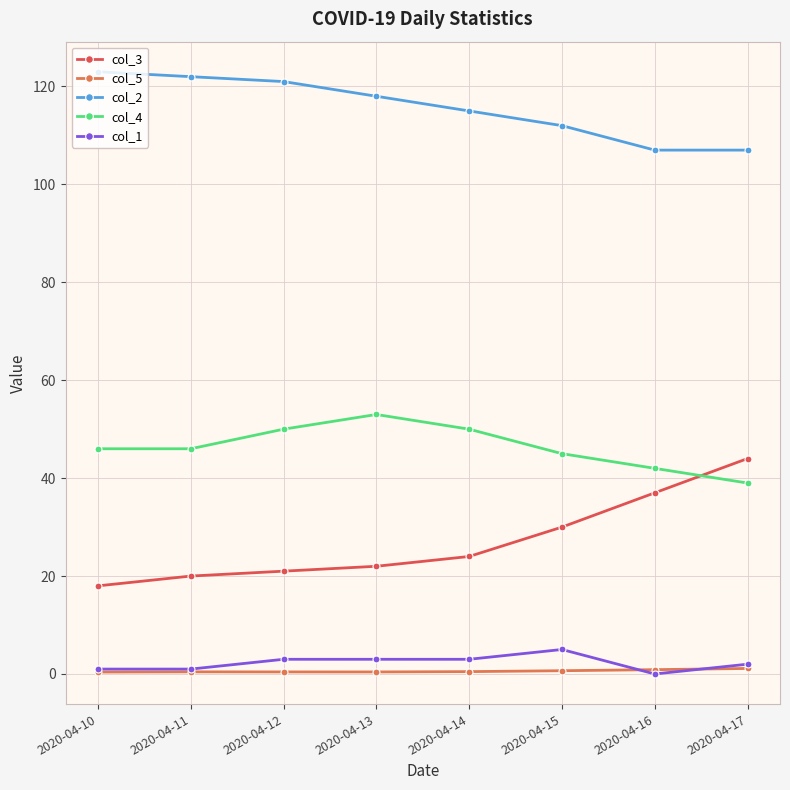

How many lines are shown in the chart?

5